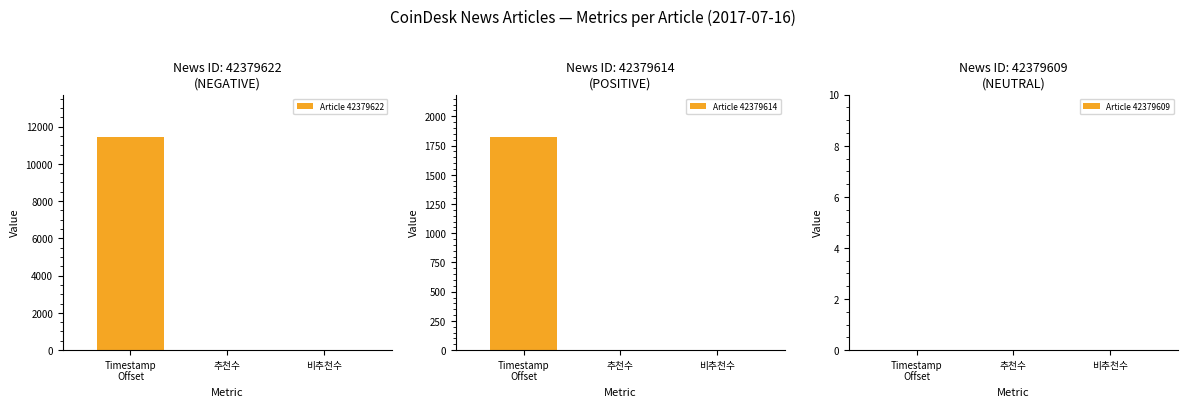

What is the label of the 3rd bar from the right?

Timestamp
Offset